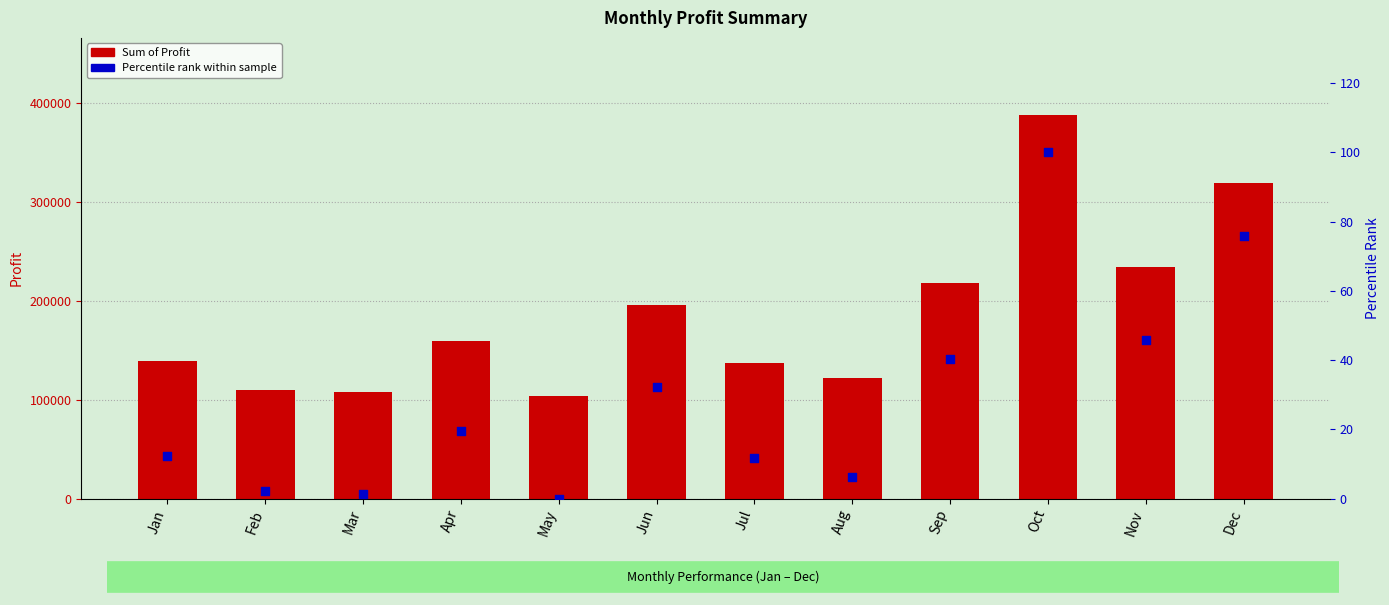

At which category is the sum across all series the highest?

Oct